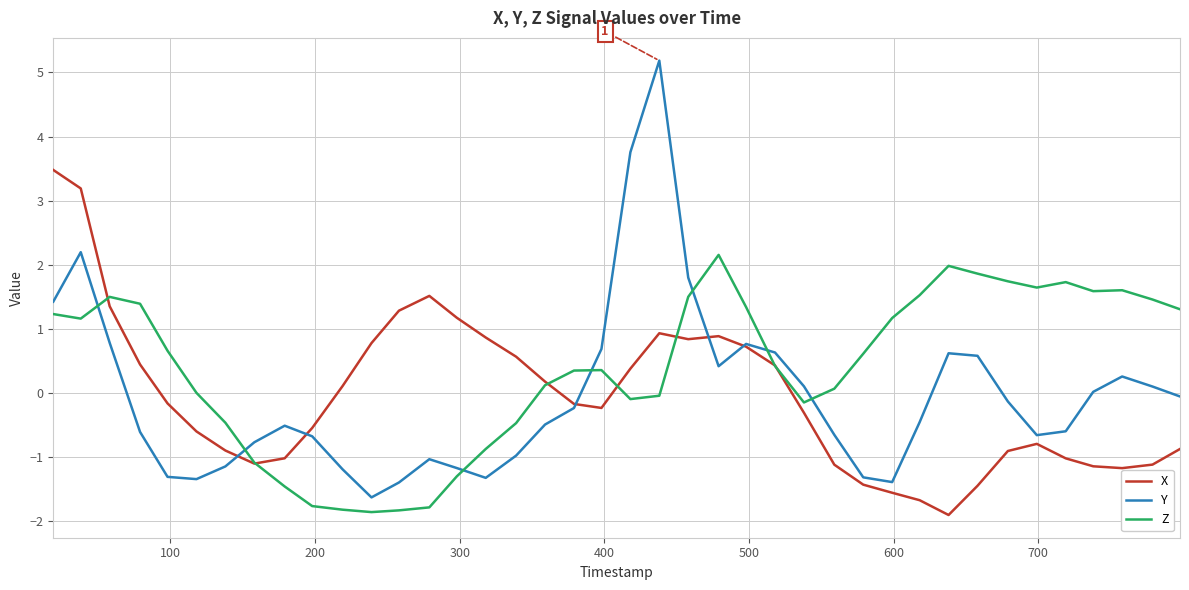

True or false: Z and X intersect in this chart.

True